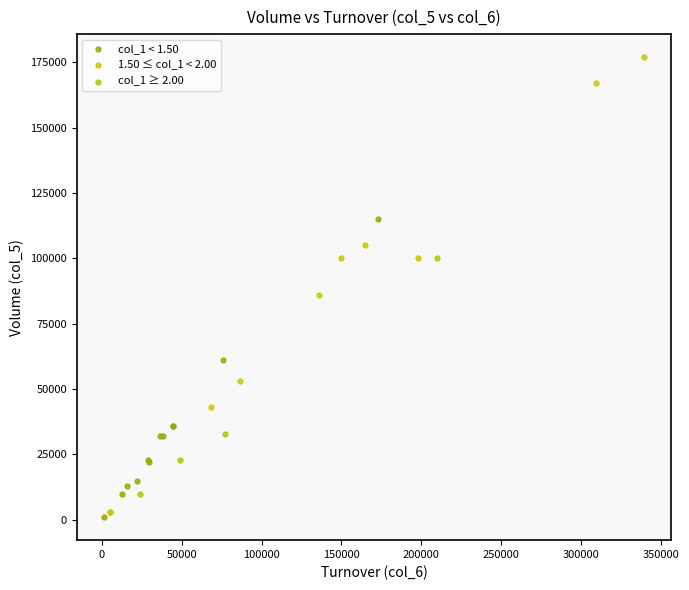

What are all the series names shown in the legend?

col_1 < 1.50, 1.50 ≤ col_1 < 2.00, col_1 ≥ 2.00